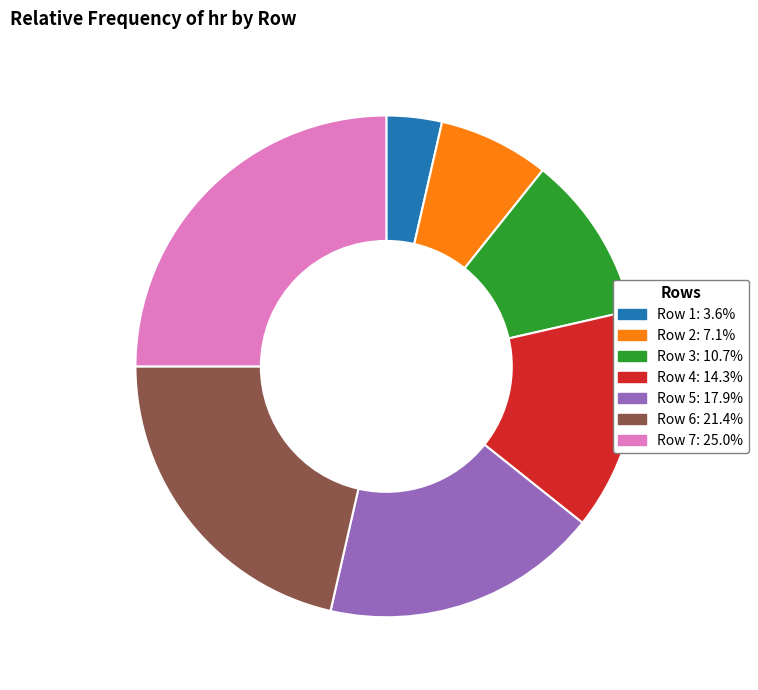

True or false: Row 5 accounts for 18% of the total.

True